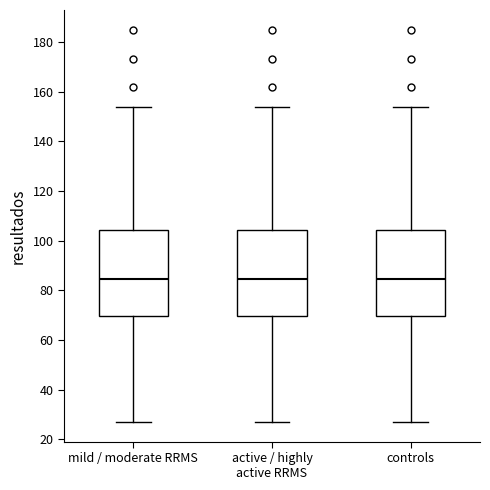

Reading left to right, read every box against the y-axis: the position of its median line, the range the box covers, and the ends of its whiskers. The values are not printed on the chart, so give them approximately, as read against the axis.

mild / moderate RRMS: median 84, box 70 to 104, whiskers 28 to 154
active / highly active RRMS: median 84, box 70 to 104, whiskers 28 to 154
controls: median 84, box 70 to 104, whiskers 28 to 154